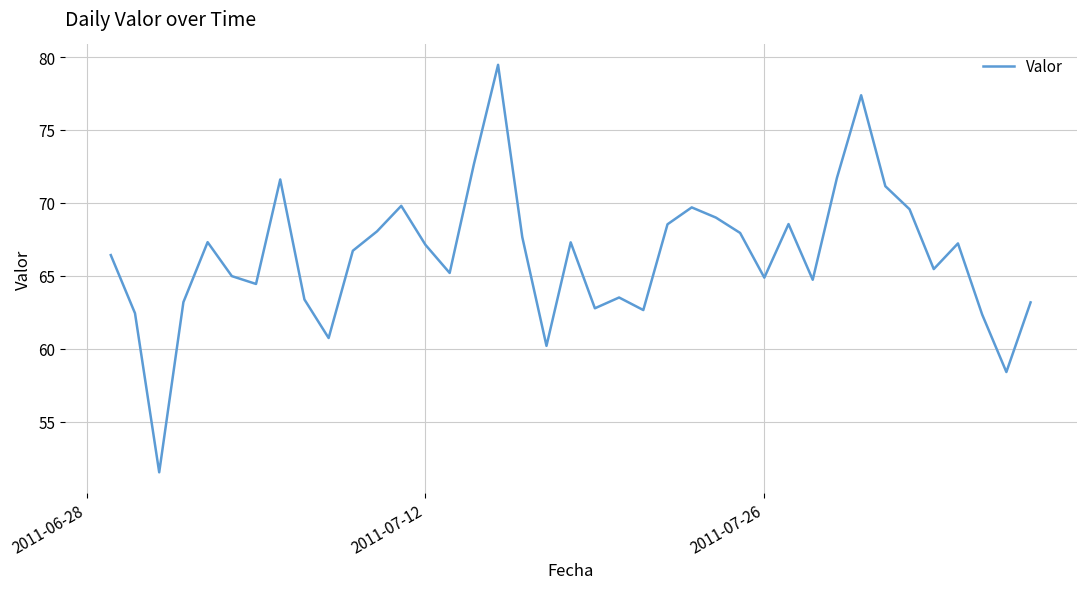

What is the smallest value displayed?

51.5